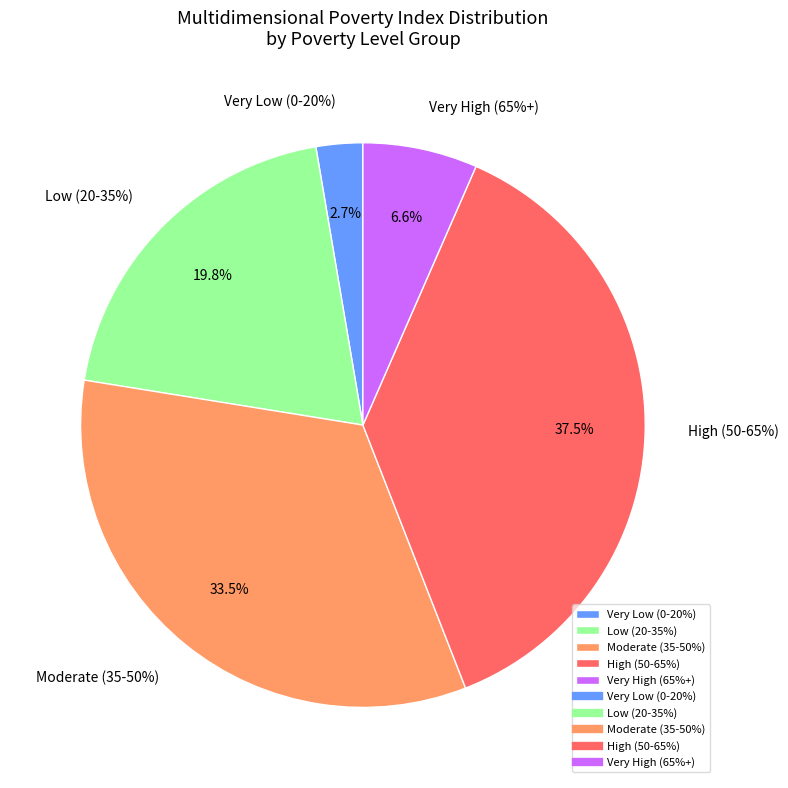

Is MEDELLIN the majority of the pie?

No